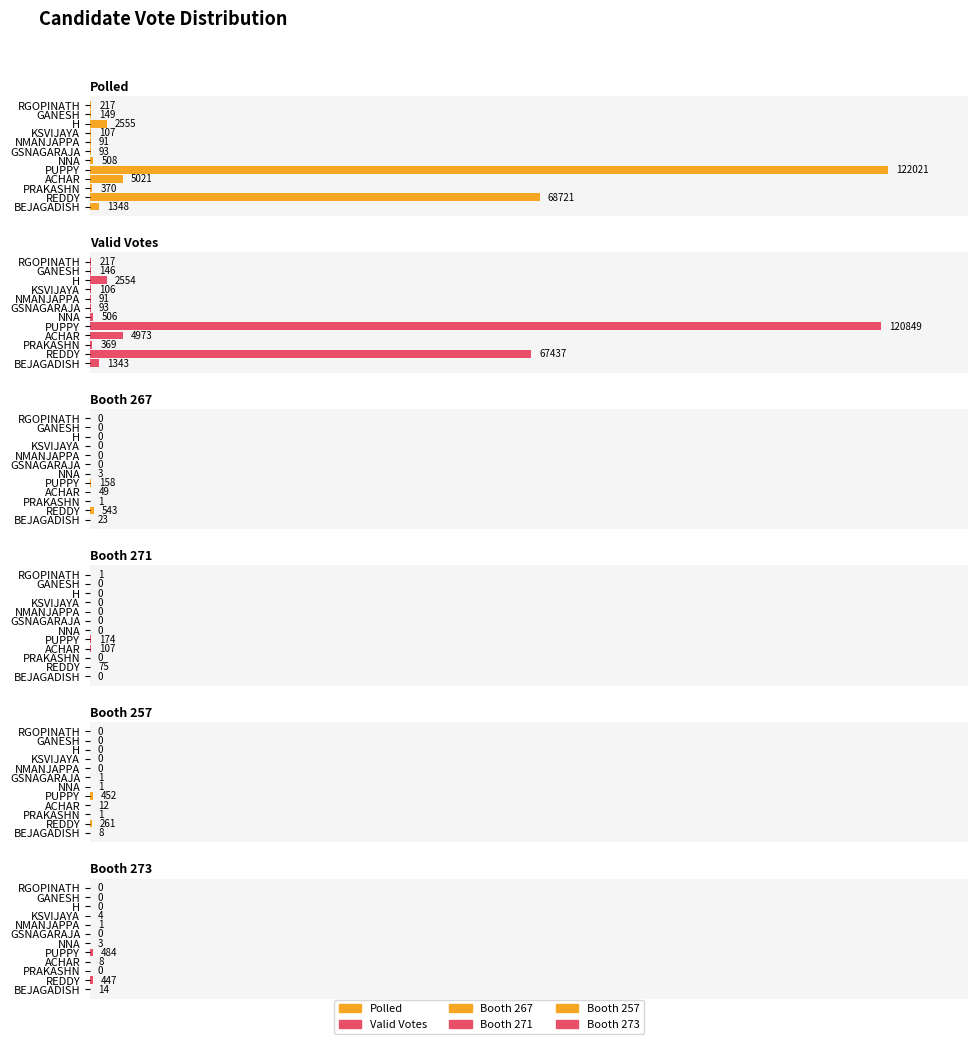

Between PRAKASHN and NNA, which is larger?

NNA